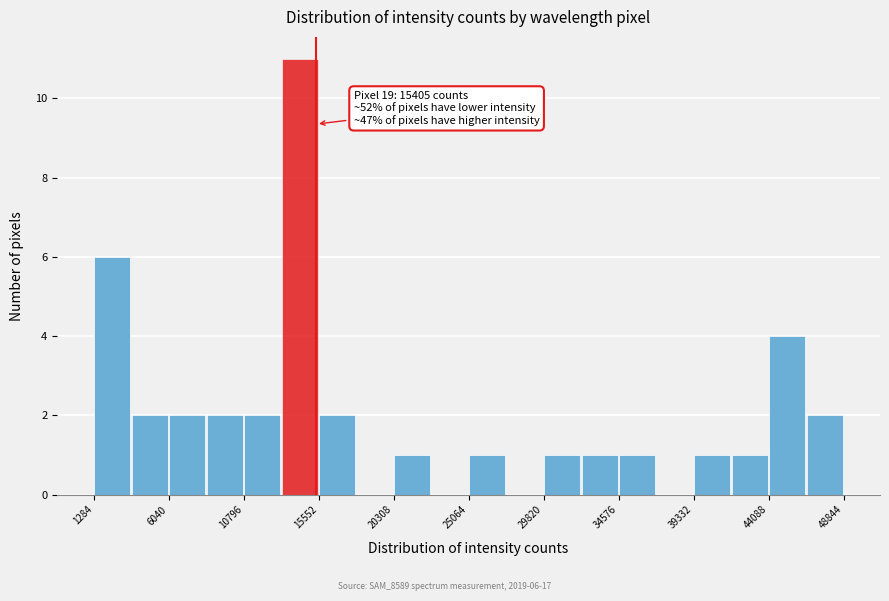

Over which range of the x-axis is the bar tallest?

13000 to 15500